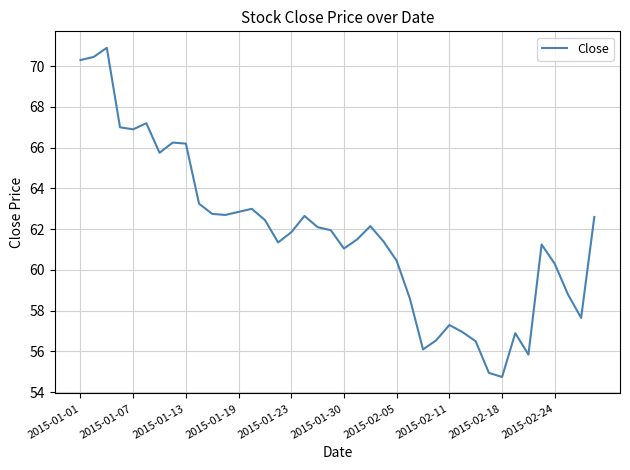

What is the minimum value shown in the chart?

54.8